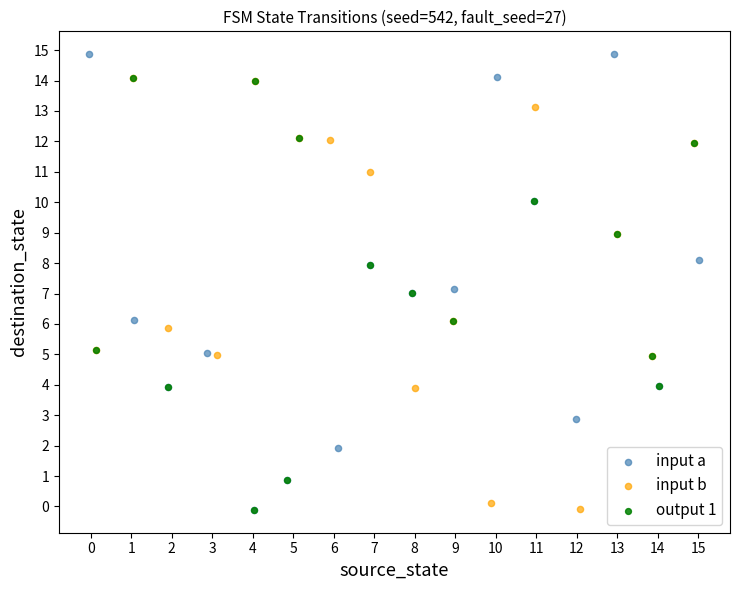

What are all the series names shown in the legend?

input a, input b, output 1